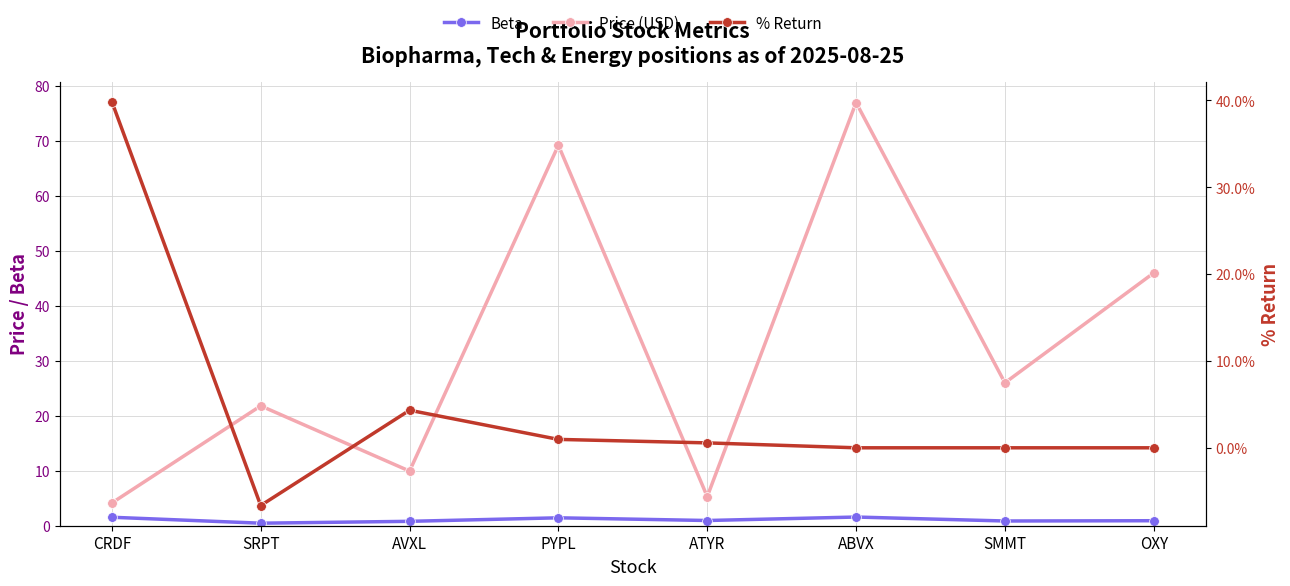

What is the label of the 8th point from the right?

CRDF